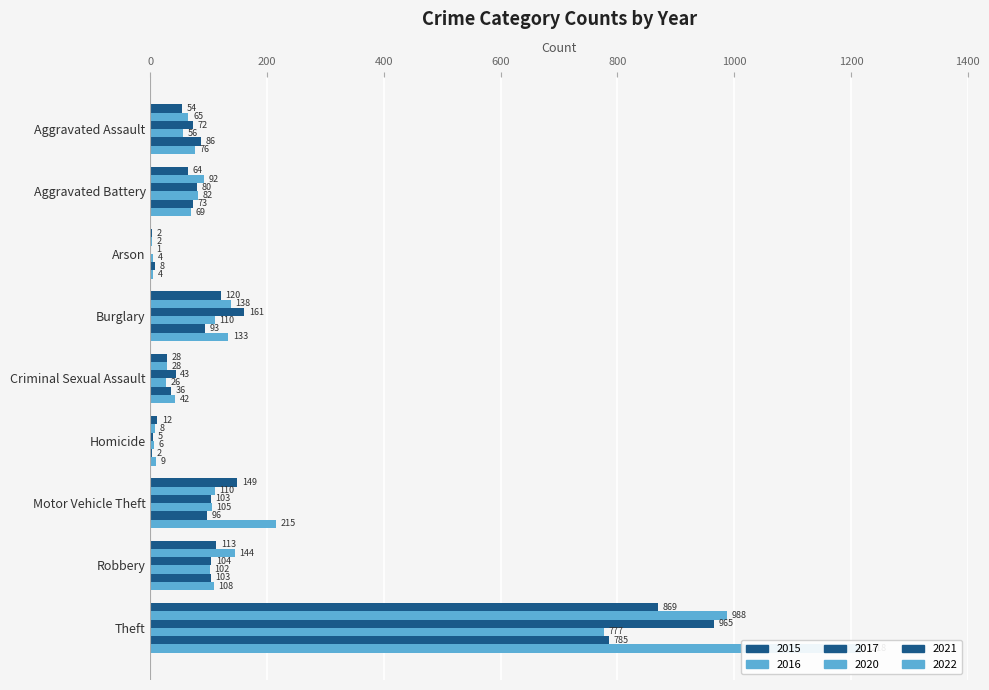

The 2021 series shows 2 at Homicide. True or false?

True